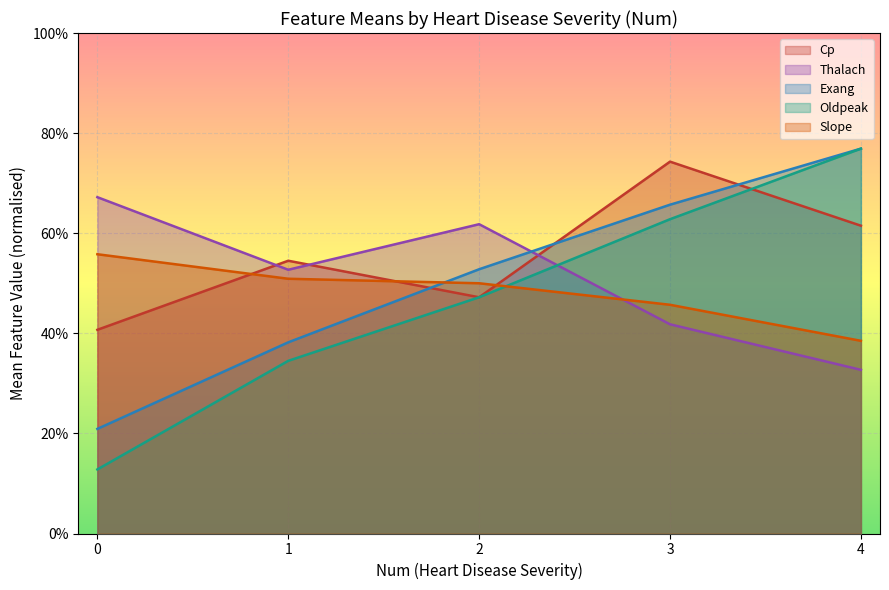

List the labels in order of Thalach value, largest first.

0, 2, 1, 3, 4